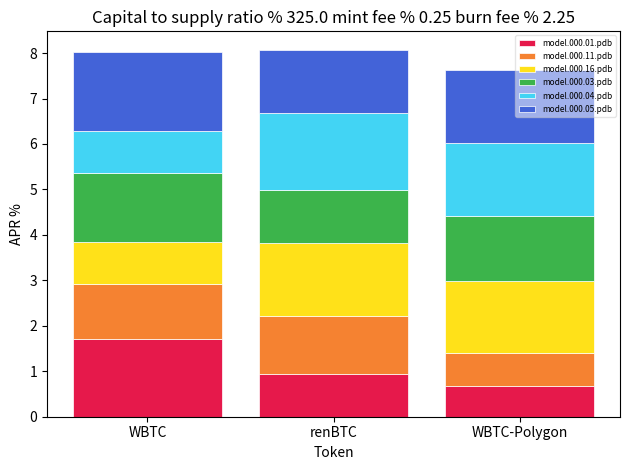

True or false: model.000.01.pdb has a value of 0.3 at WBTC-Polygon.

False